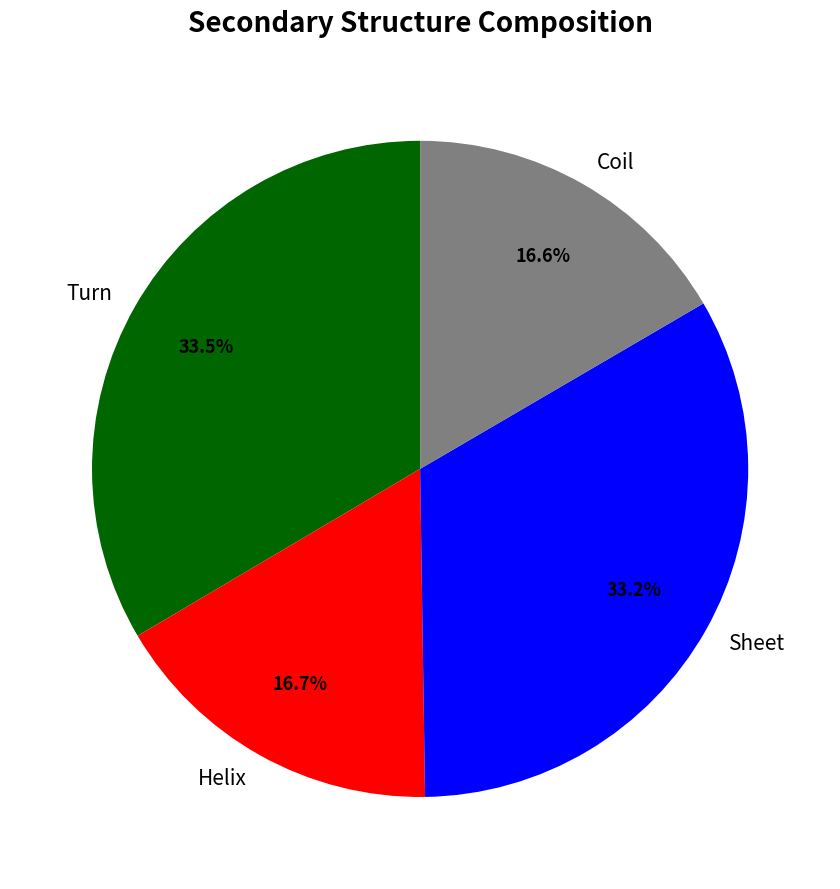

Approximately how many times larger is the value at Sheet compared to Coil?

2.0